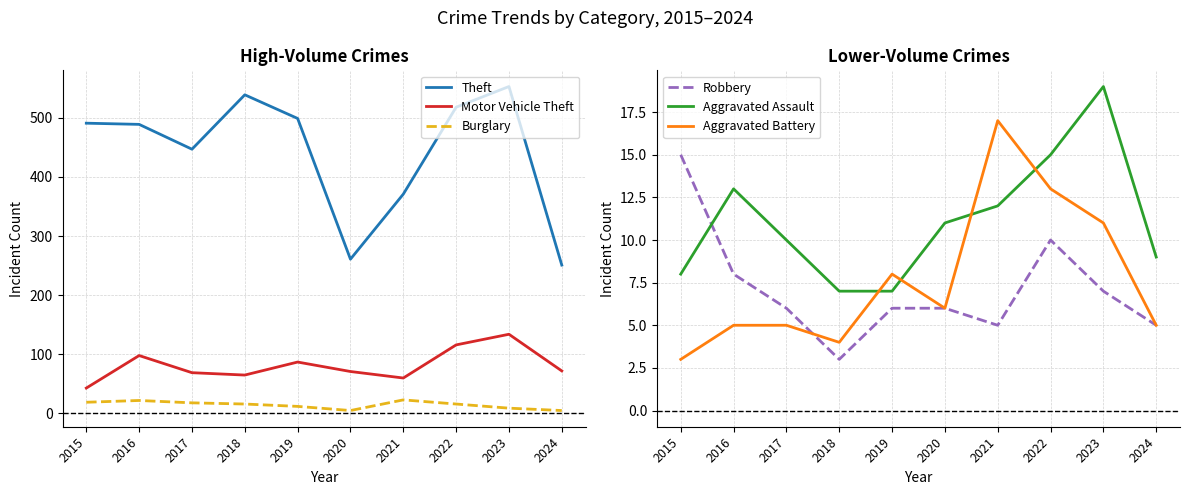

What is the difference between the second highest and second lowest values in the Aggravated Battery series?

9